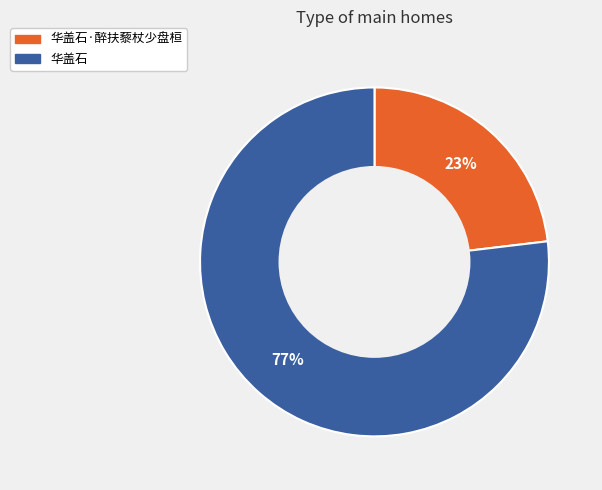

How many slices are in this pie chart?

2